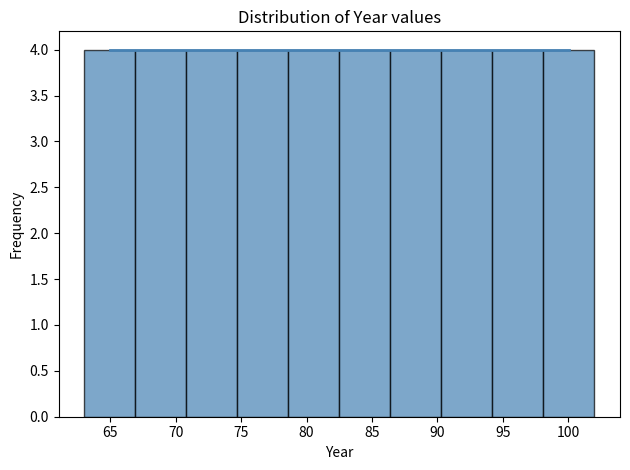

What is the height of the bar covering 86.4 to 90.3 on the x-axis? Neither the bar edges nor the heights are printed on the chart, so give them approximately, as read against the axes.

4